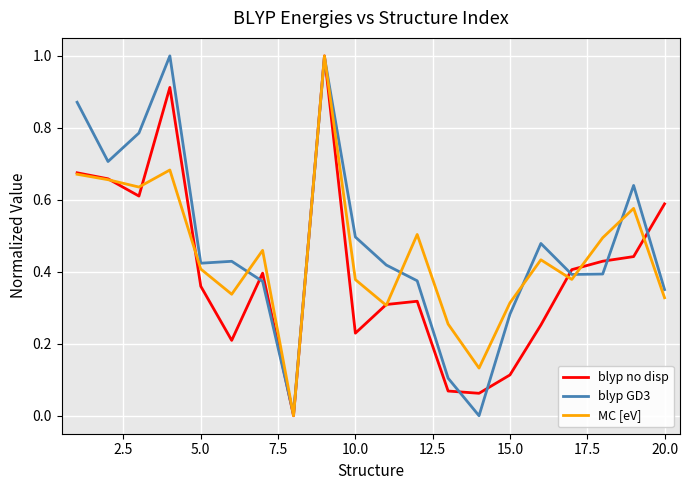

What is the greatest value displayed?

1.0